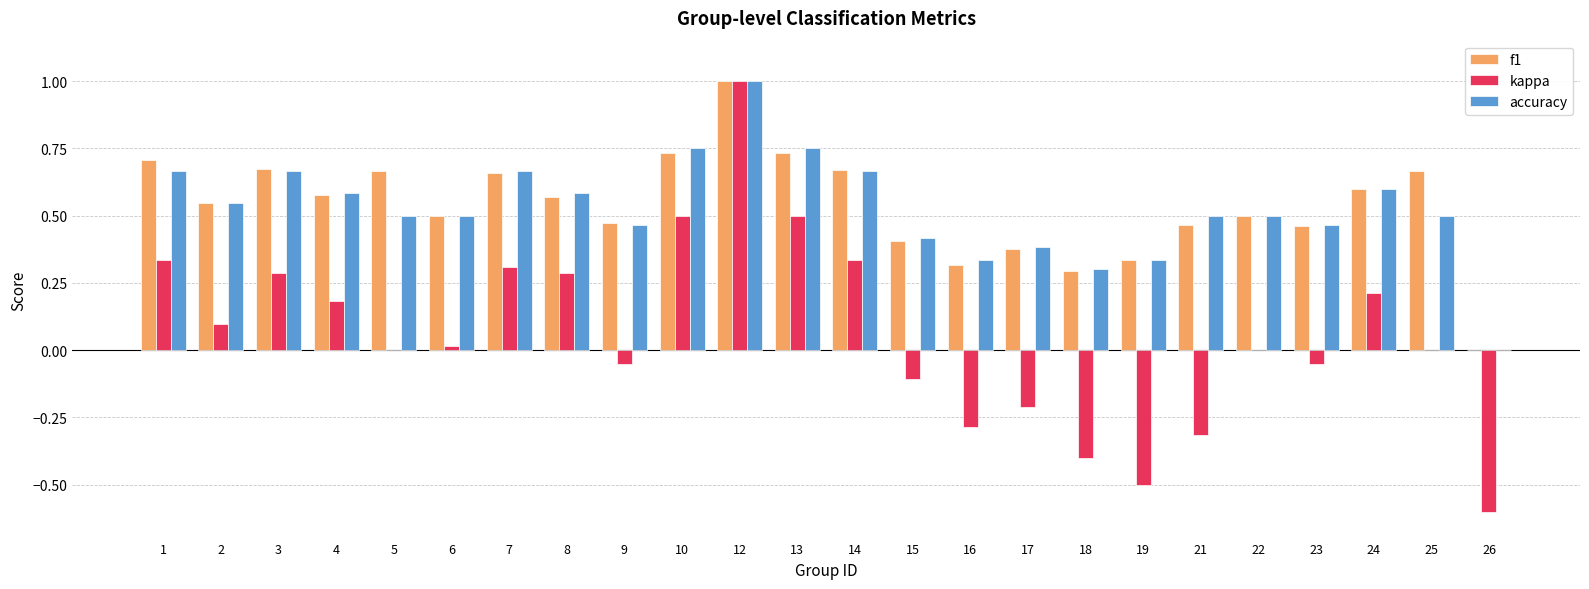

What is the total value across all series at 14?

1.7